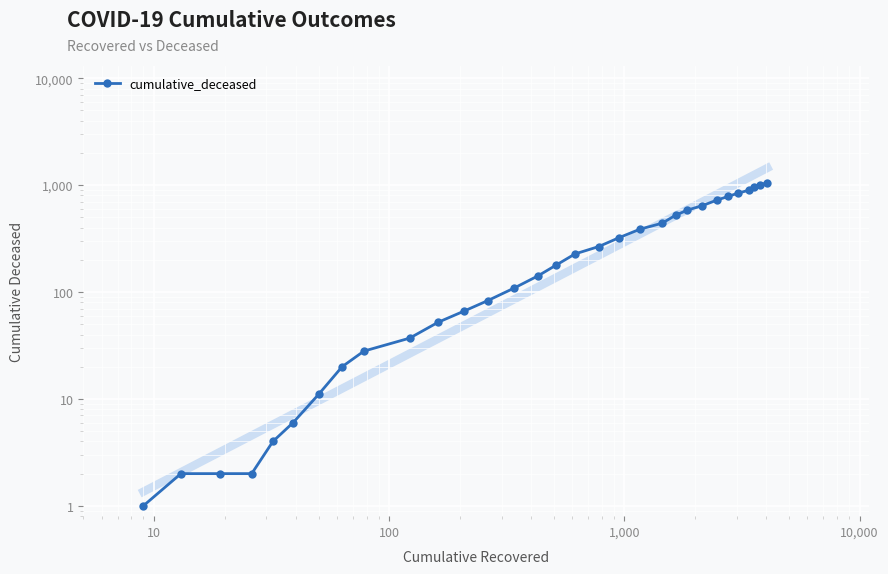

How many data points are above 177?

15